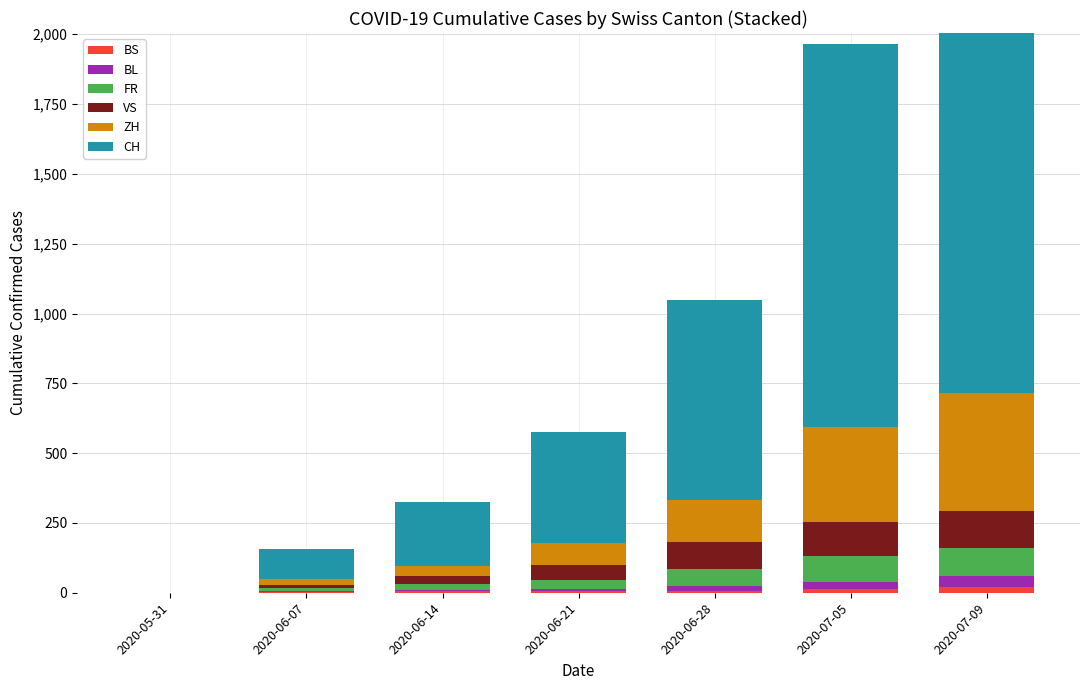

Reading left to right, transcribe all the data shown in this chart.

BS: 2020-05-31=0	2020-06-07=4	2020-06-14=5	2020-06-21=7	2020-06-28=7	2020-07-05=12	2020-07-09=21
BL: 2020-05-31=0	2020-06-07=3	2020-06-14=4	2020-06-21=7	2020-06-28=16	2020-07-05=27	2020-07-09=38
FR: 2020-05-31=0	2020-06-07=9	2020-06-14=22	2020-06-21=32	2020-06-28=61	2020-07-05=92	2020-07-09=100
VS: 2020-05-31=0	2020-06-07=10	2020-06-14=28	2020-06-21=53	2020-06-28=97	2020-07-05=124	2020-07-09=132
ZH: 2020-05-31=0	2020-06-07=23	2020-06-14=38	2020-06-21=80	2020-06-28=152	2020-07-05=337	2020-07-09=424
CH: 2020-05-31=0	2020-06-07=107	2020-06-14=228	2020-06-21=397	2020-06-28=716	2020-07-05=1374	2020-07-09=1743